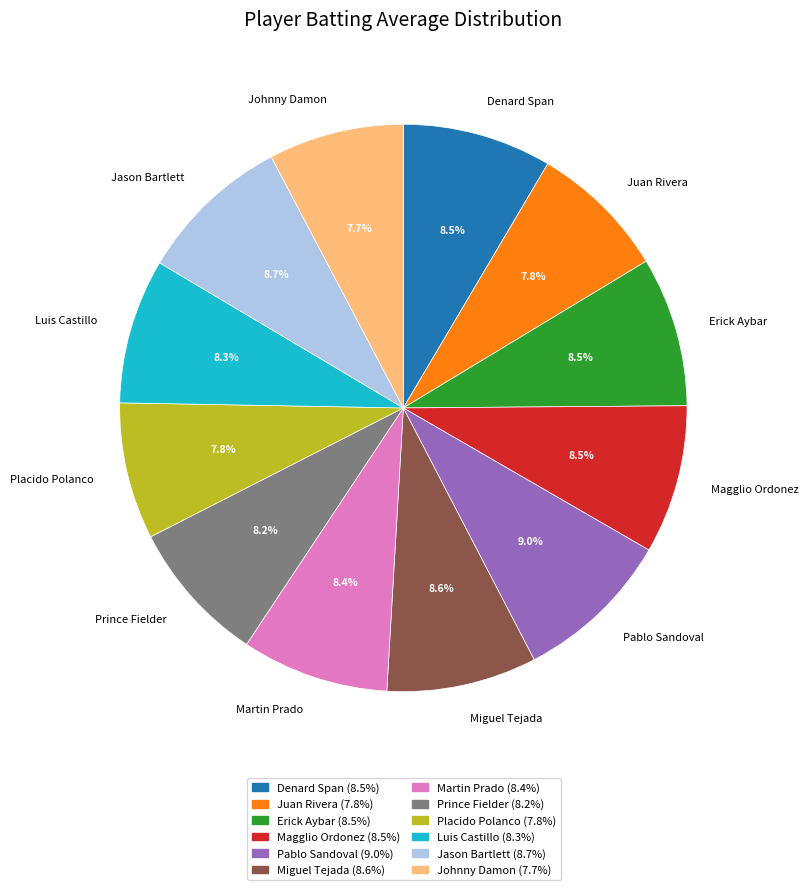

Does any single category account for the majority?

No